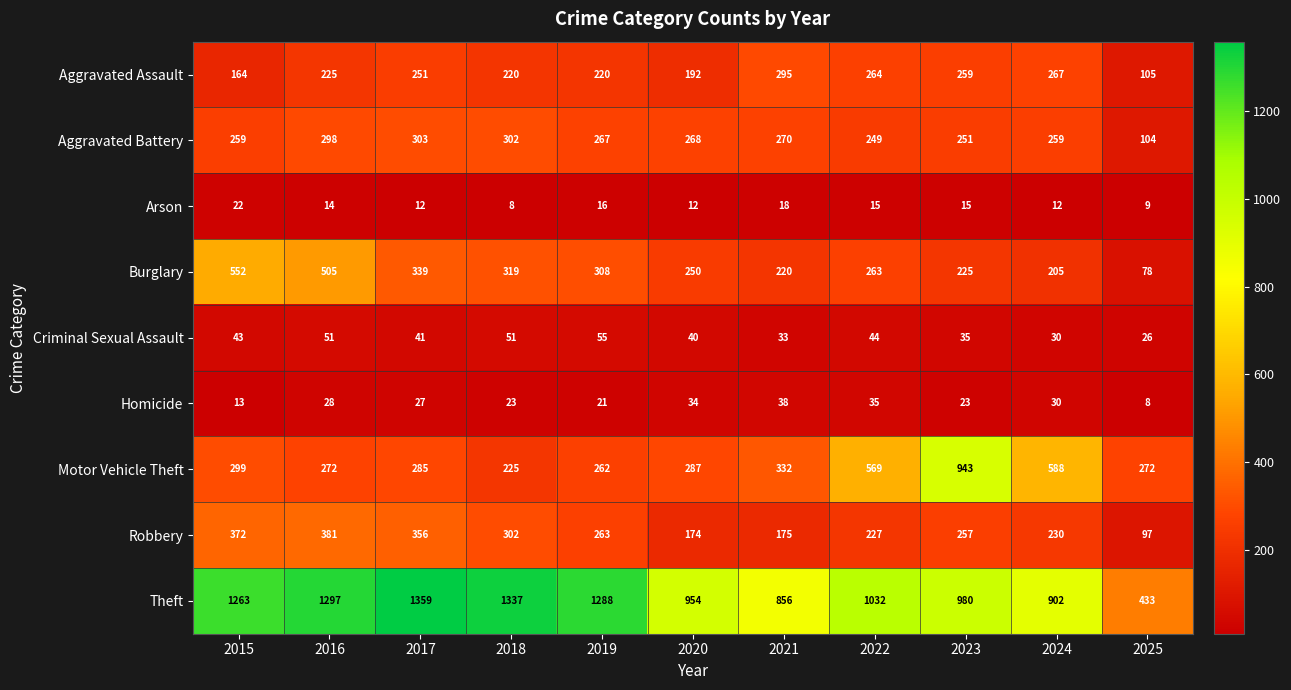

What is the total value across all series at 2017?

2973